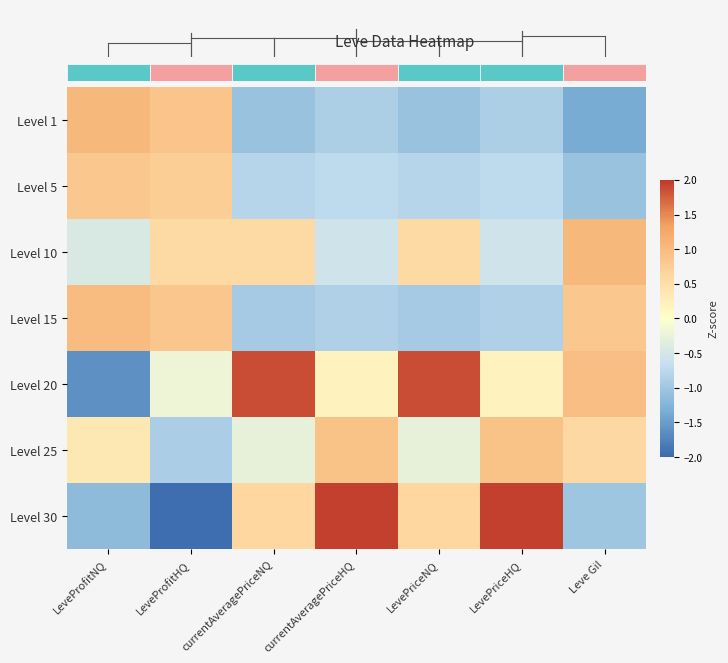

What is the average value of the Level 30 series?

0.1